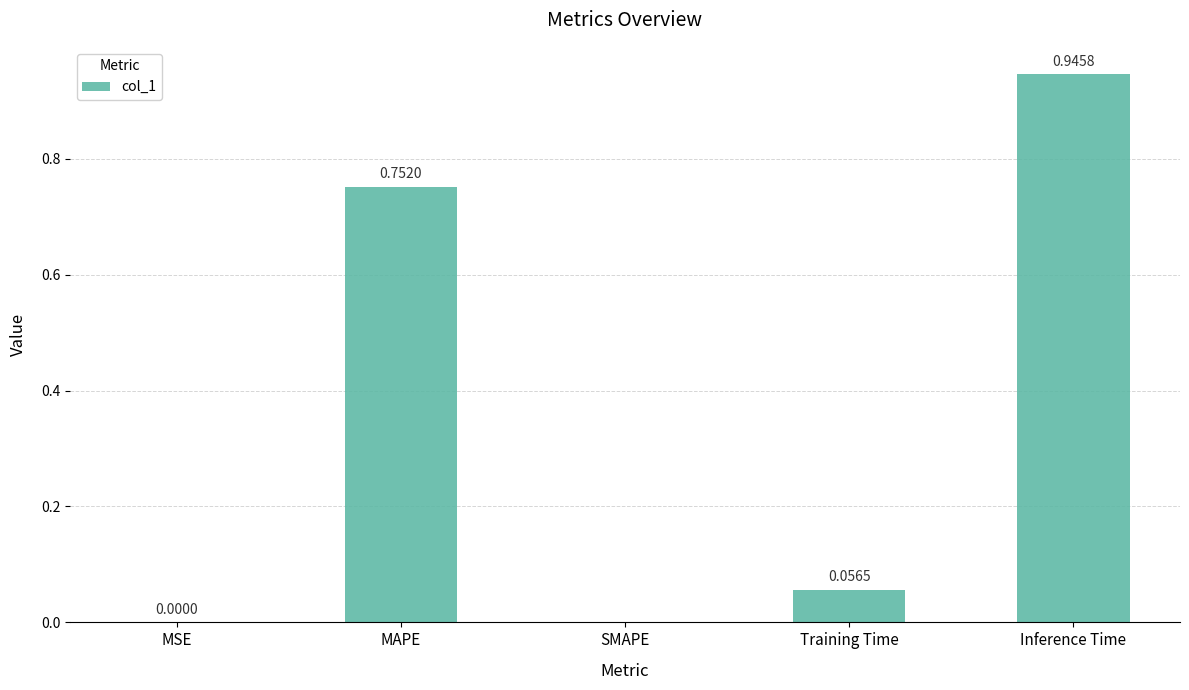

How many values exceed 0?

4